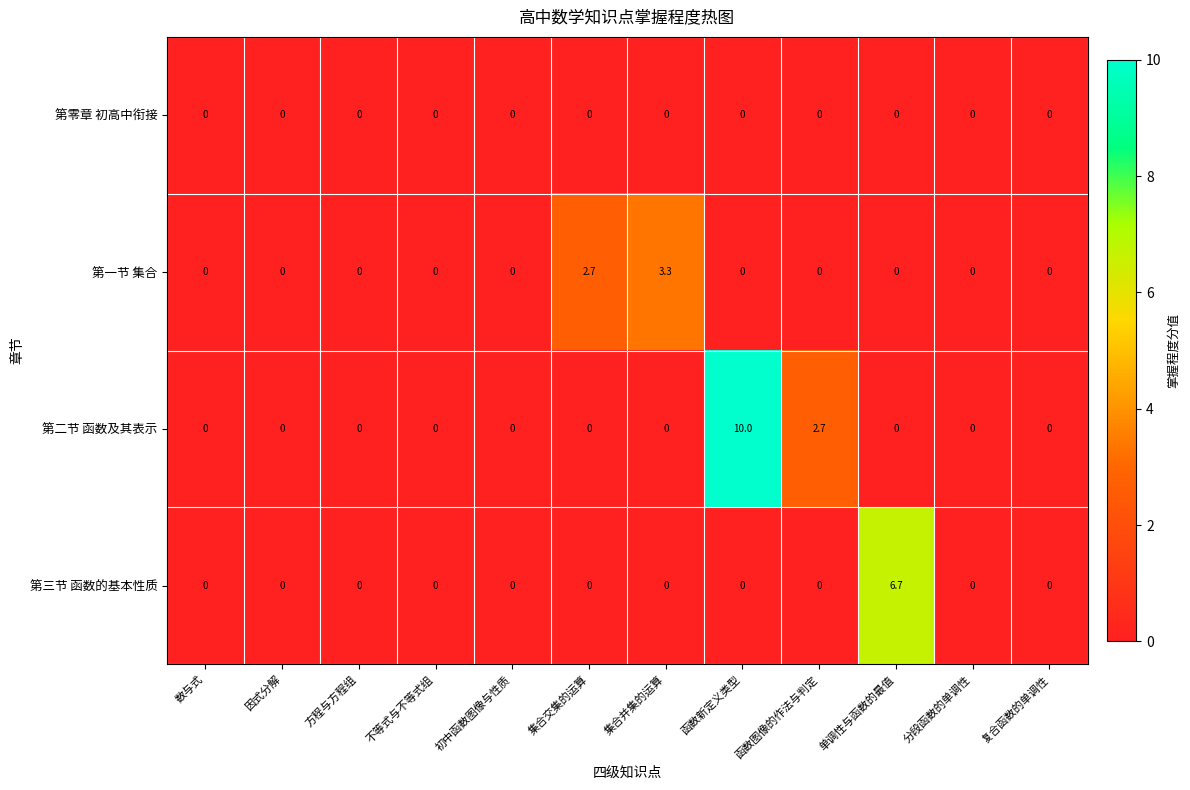

At how many categories does at least one series exceed 7?

1